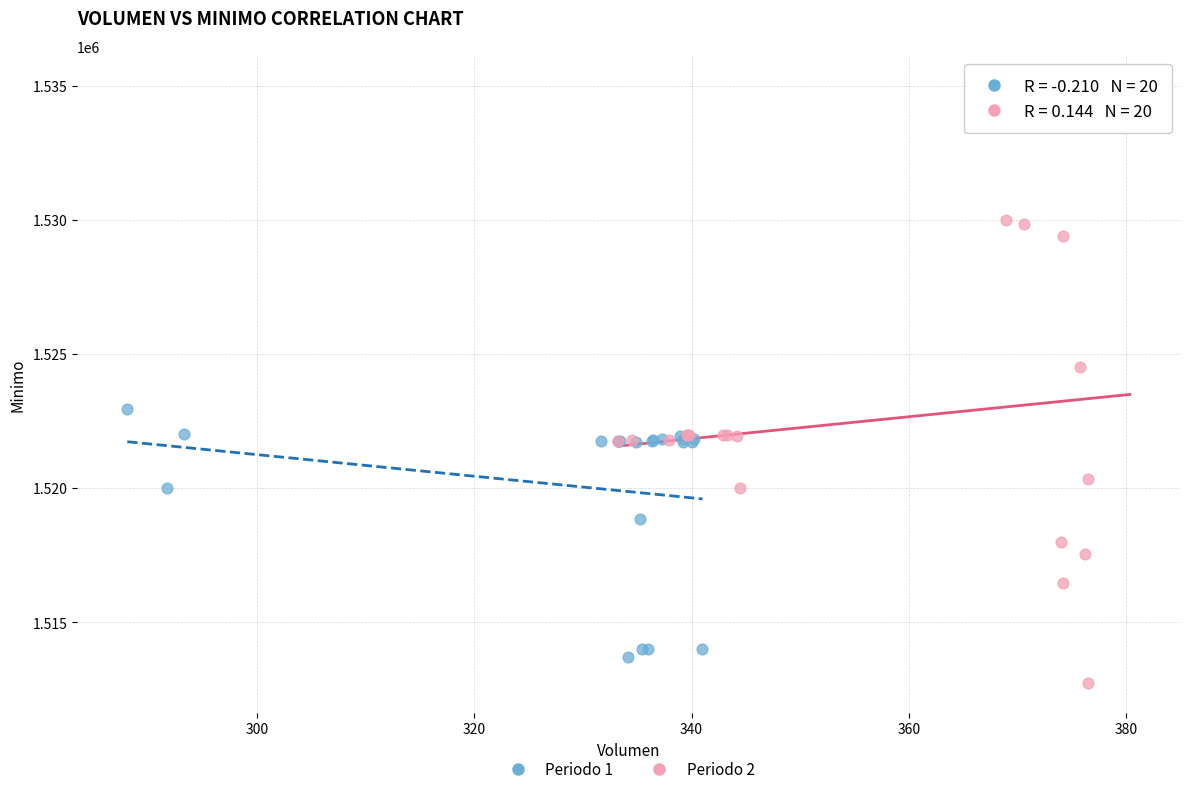

Which series has the widest spread of Y values?

Periodo 2